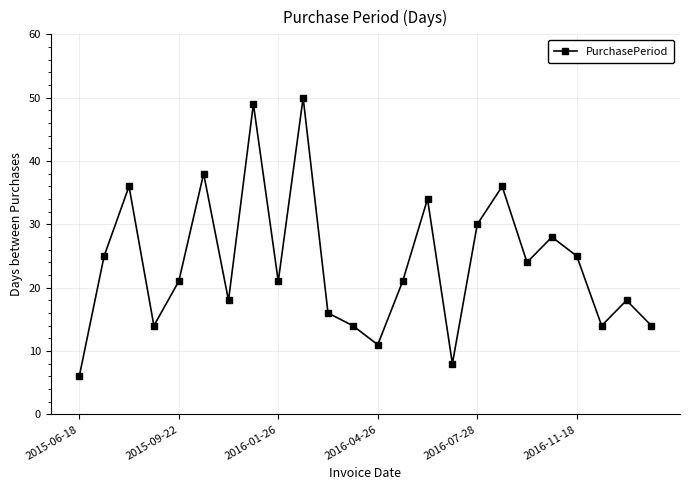

What is the average value?

24